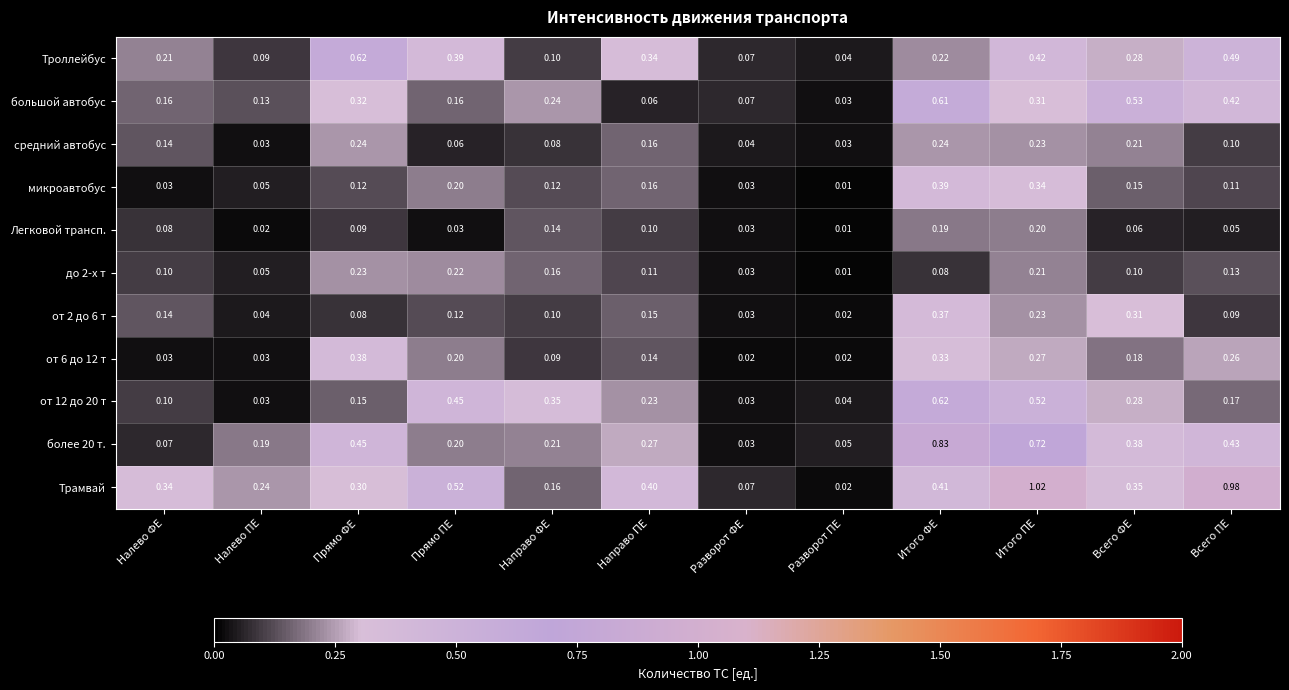

Which category has the highest value in the от 12 до 20 т series?

Итого ФЕ